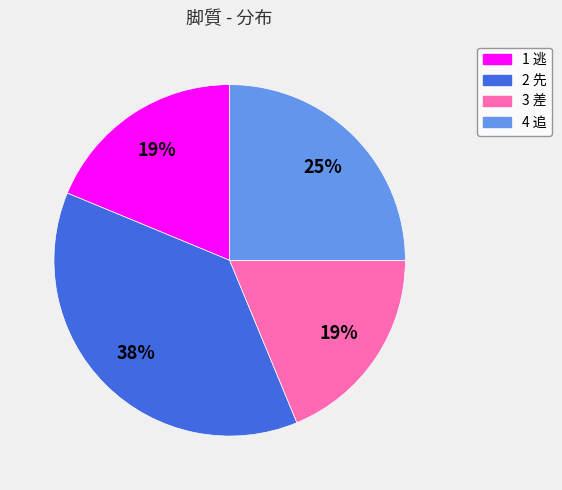

To the nearest percent, what is the combined percentage of 2 先 and 3 差?

56%